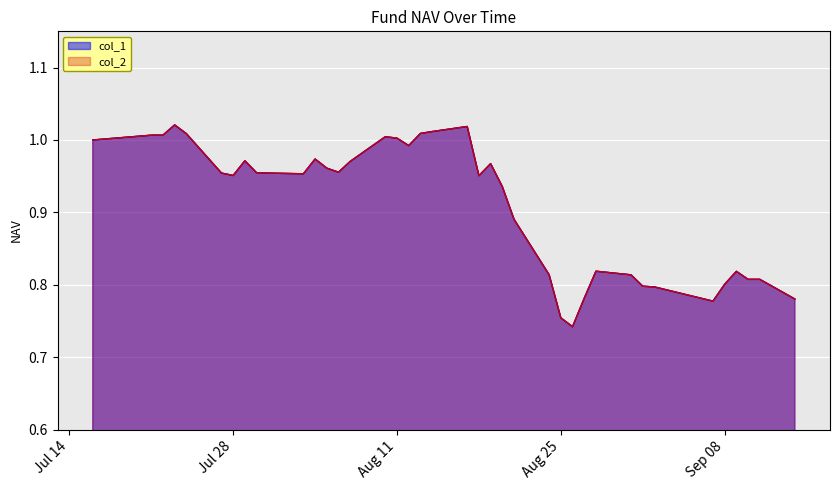

Where is the first local maximum for col_1?

2015-07-23